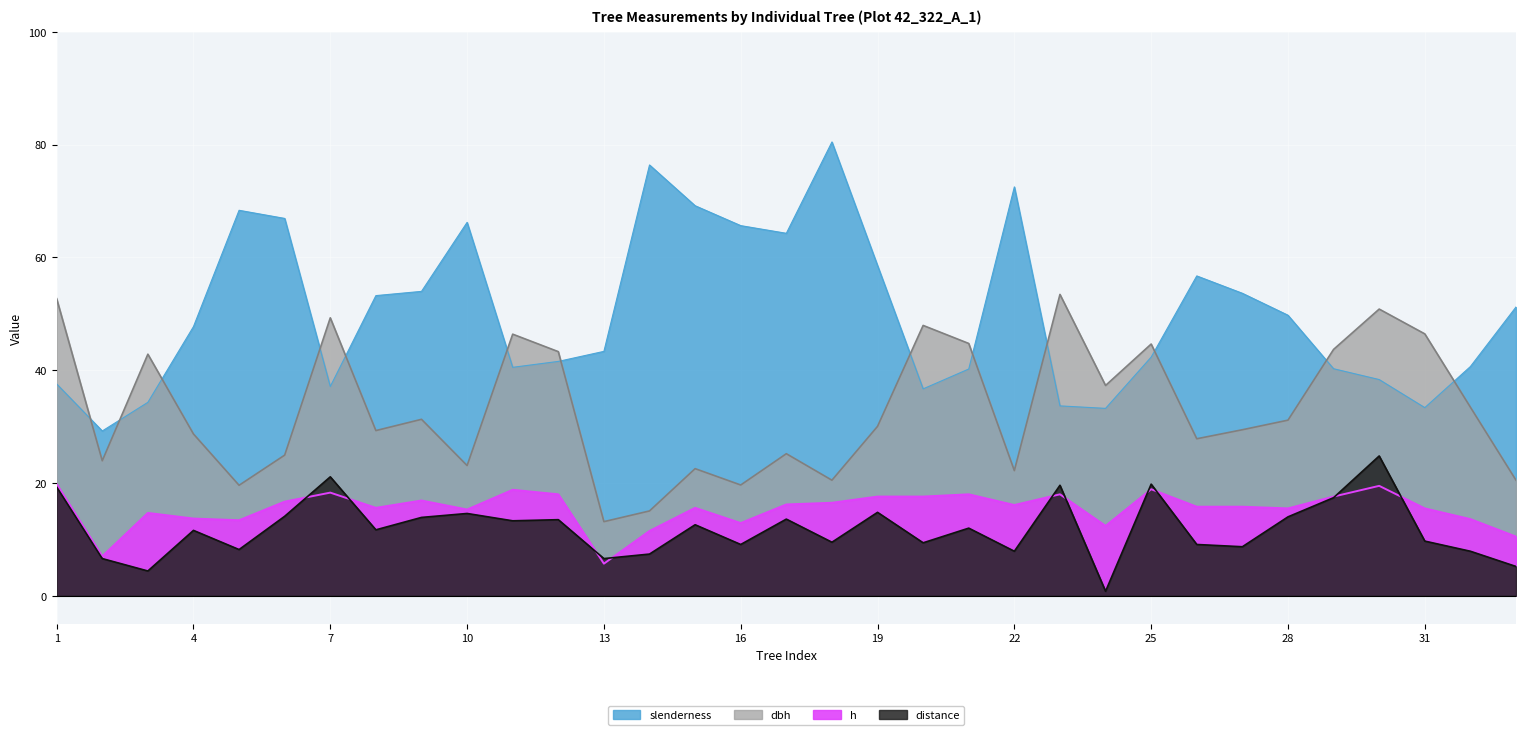

Between 25 and 8, which is larger?

8